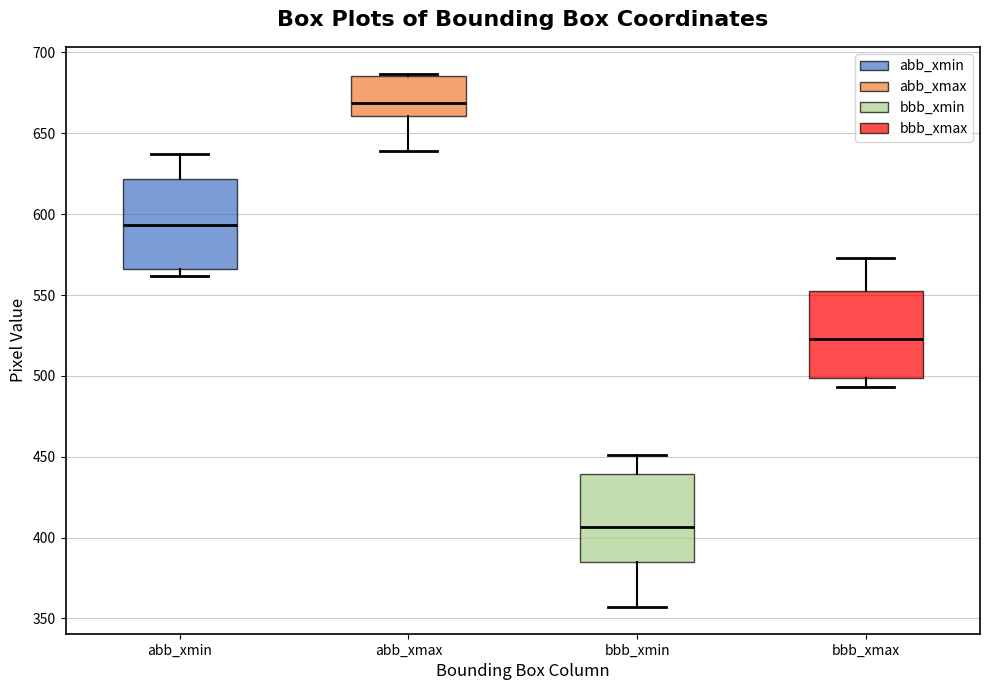

Reading left to right, transcribe this box plot: for each box, give where its median line is, the range the box spans, and where its two whiskers end, as read against the y-axis. The values are not printed on the chart, so give them approximately, as read against the axis.

abb_xmin: median 595, box 565 to 620, whiskers 560 to 635
abb_xmax: median 670, box 660 to 685, whiskers 640 to 685 (just above the box's upper edge)
bbb_xmin: median 405, box 385 to 440, whiskers 355 to 450
bbb_xmax: median 525, box 500 to 550, whiskers 495 to 575